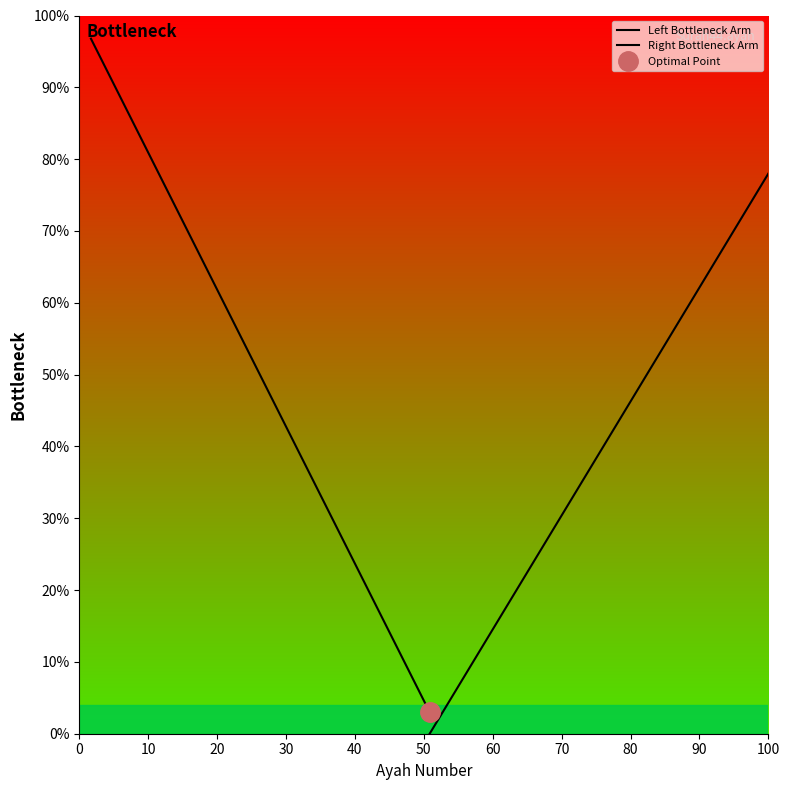

The value of Right Bottleneck Arm at 13 is 50.0. True or false?

False